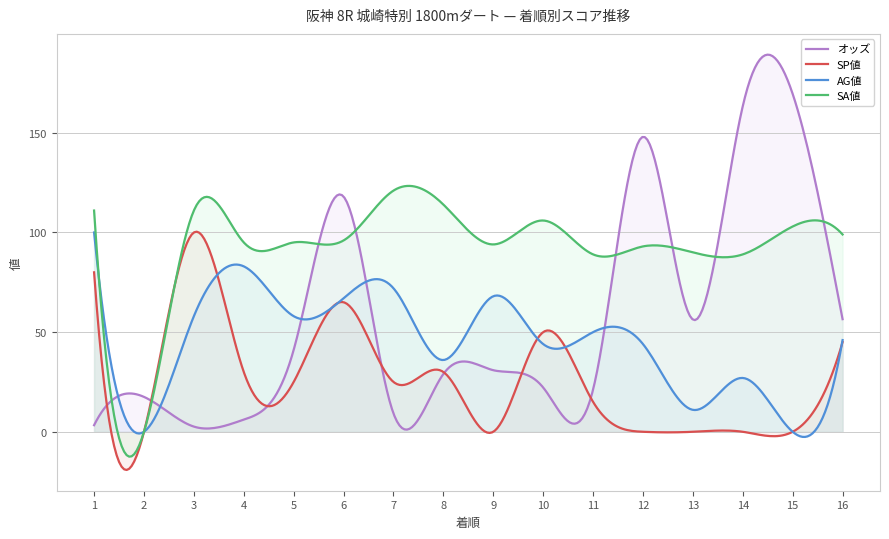

At which label does SP値 reach its minimum?

2